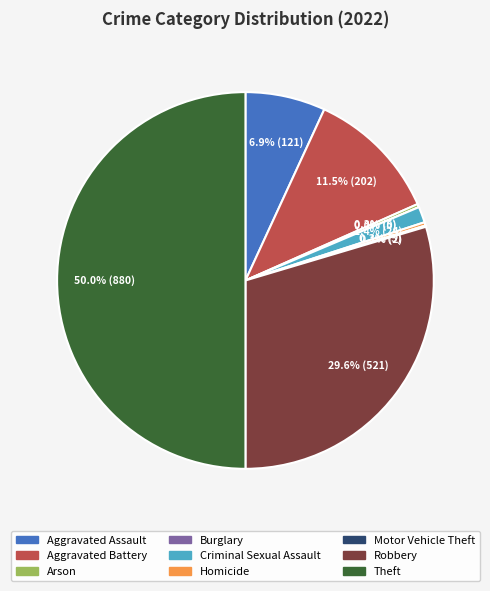

Is it true that Homicide is 0% of the pie?

True